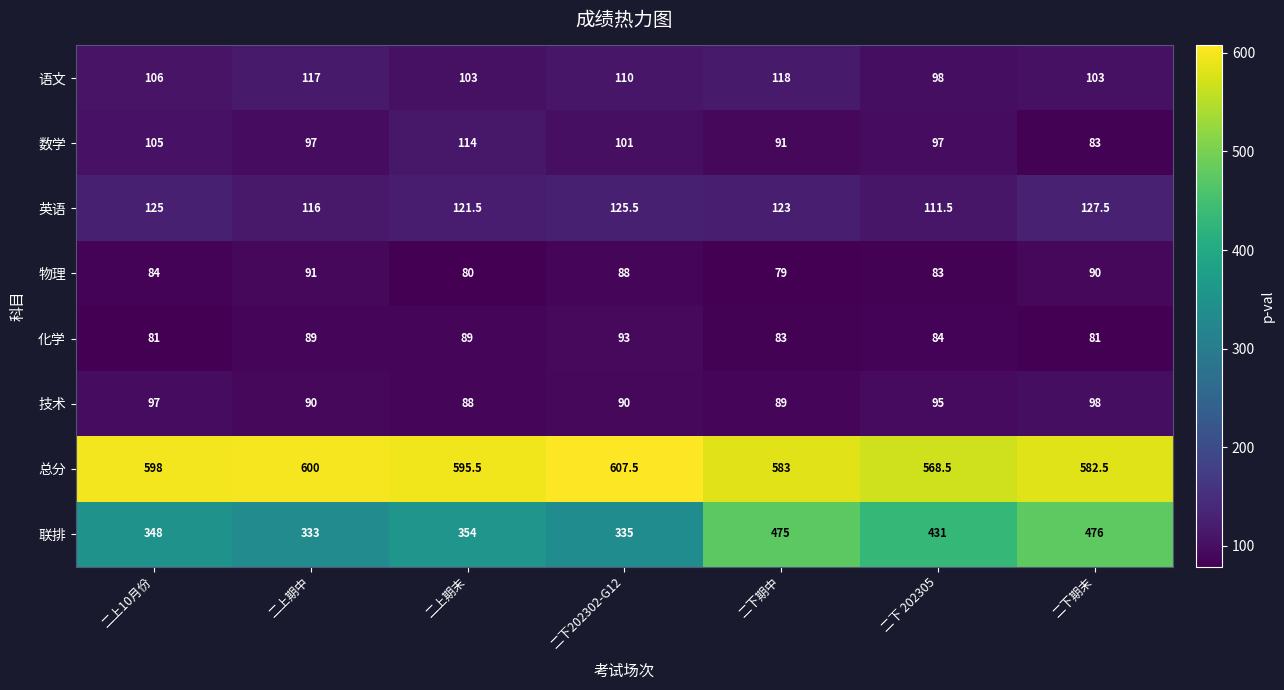

Which series has the largest total across all categories?

总分